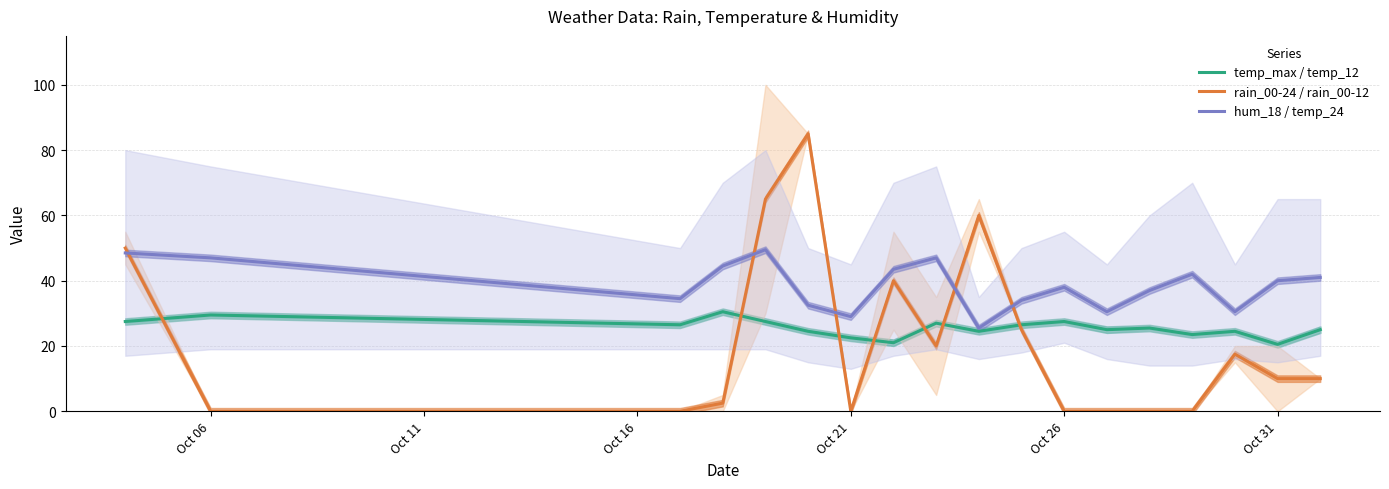

What is the difference between the maximum and minimum values in the hum_18 / temp_24 series?

24.0